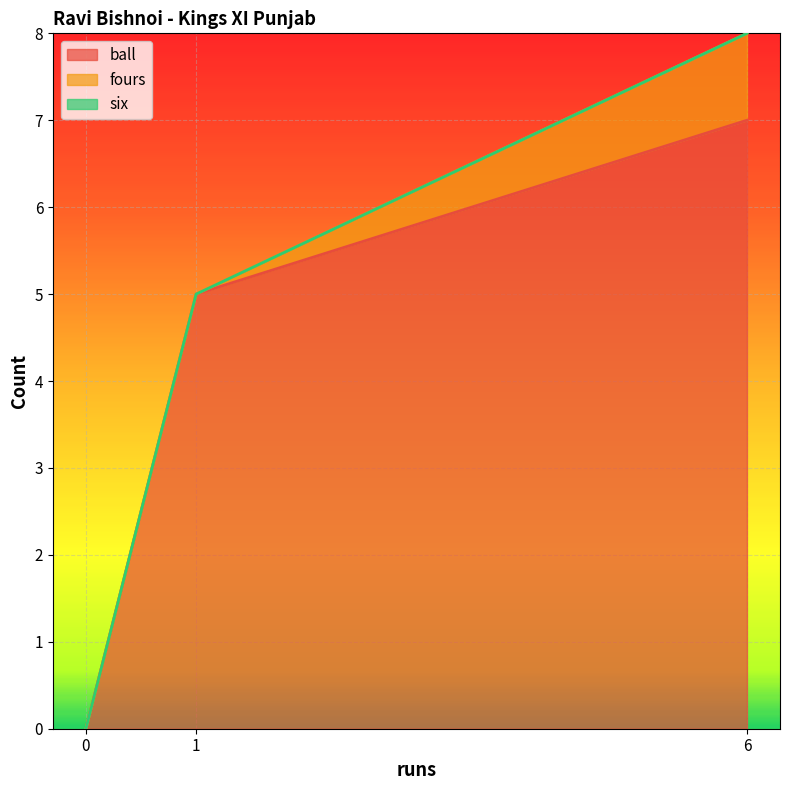

Is it true that ball equals 5 at 0?

False